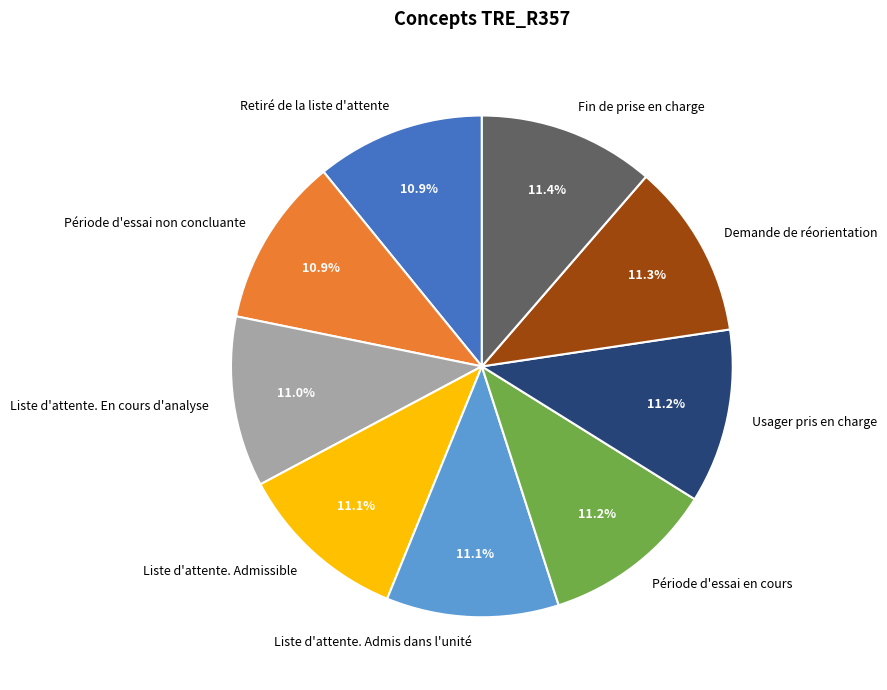

Is Retiré de la liste d'attente the majority of the pie?

No